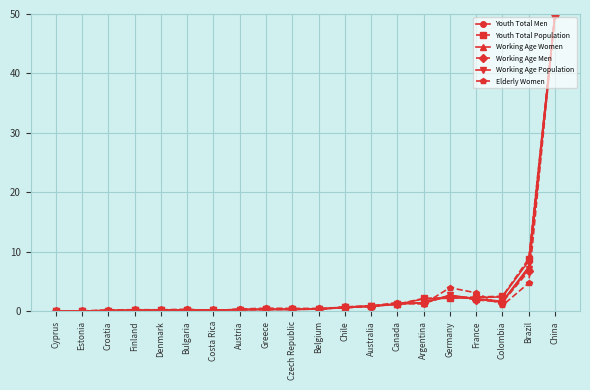

What is the total value across all series at Brazil?

43.4